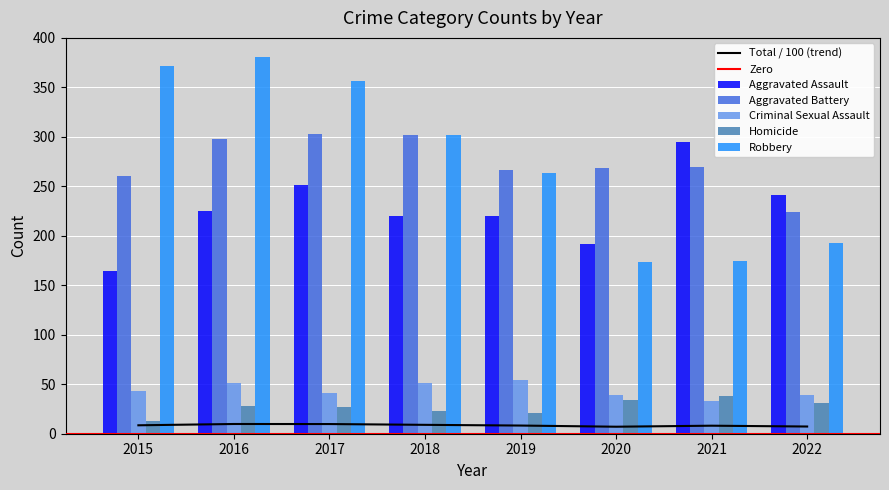

How many data points does each series have?

8